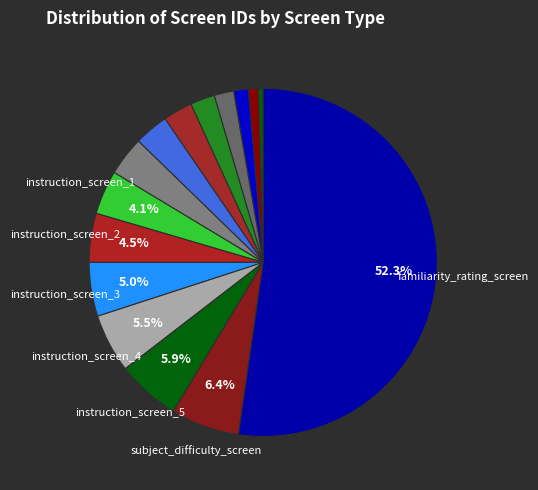

Which category has the smallest portion of the pie?

welcome_screen